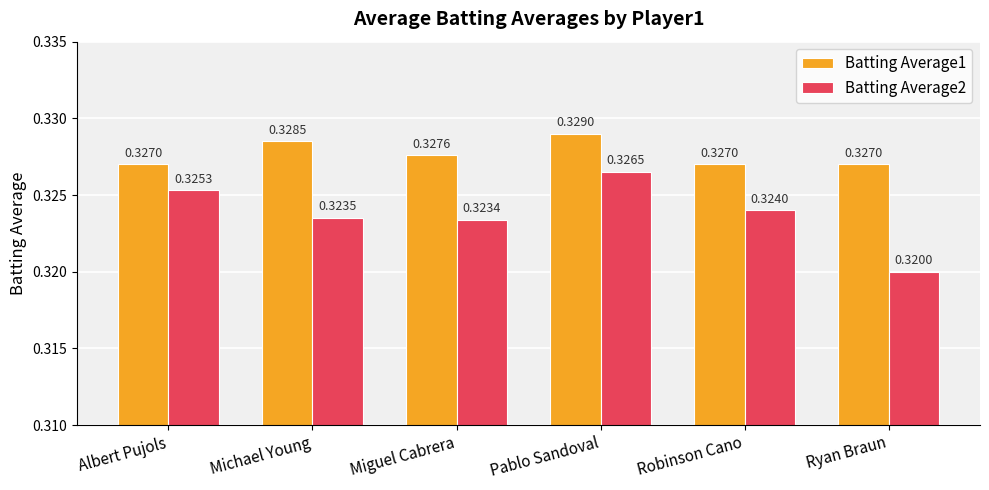

Rank the series at Michael Young from highest to lowest value.

Batting Average1, Batting Average2